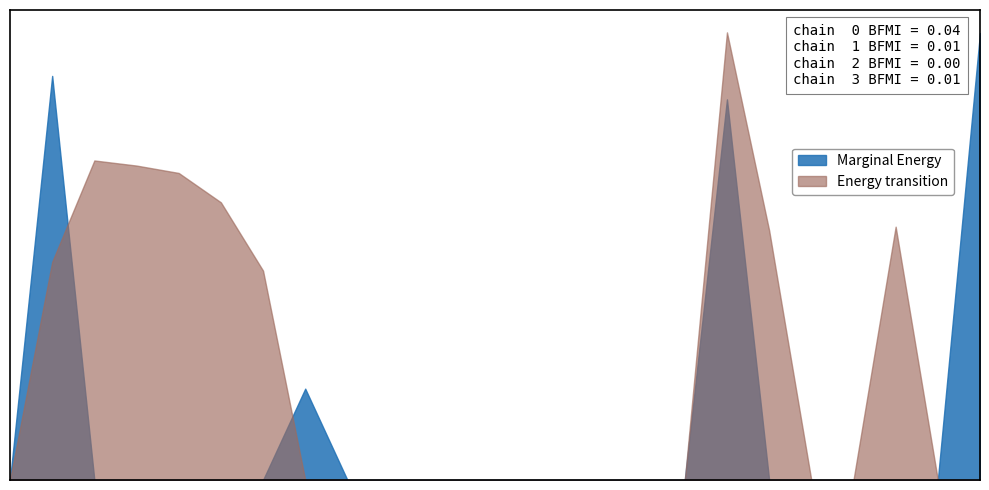

How many values in Marginal Energy are above zero?

4